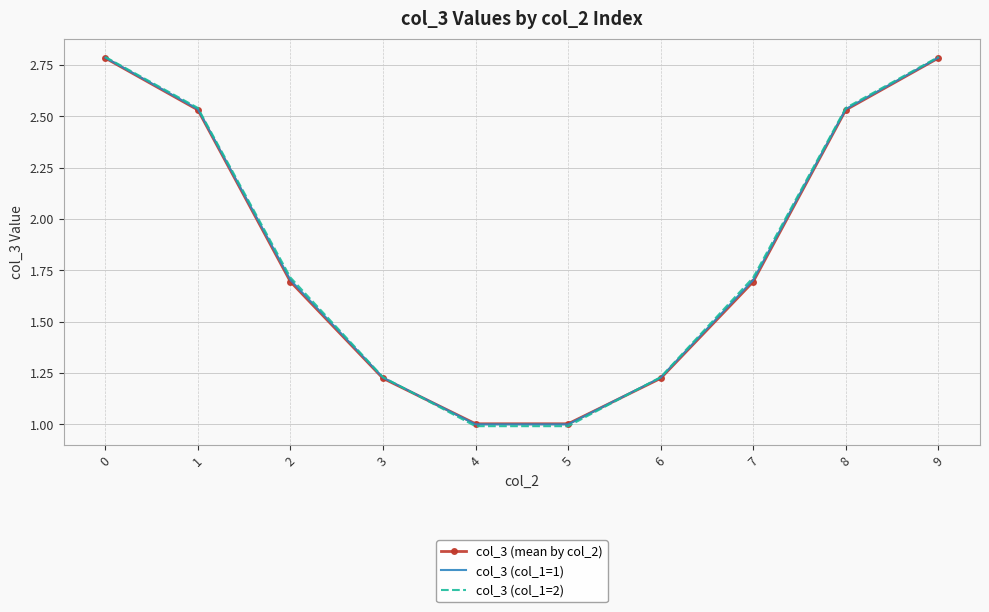

After their last crossing, which series has the higher values: col_3 (col_1=1) or col_3 (col_1=2)?

col_3 (col_1=2)